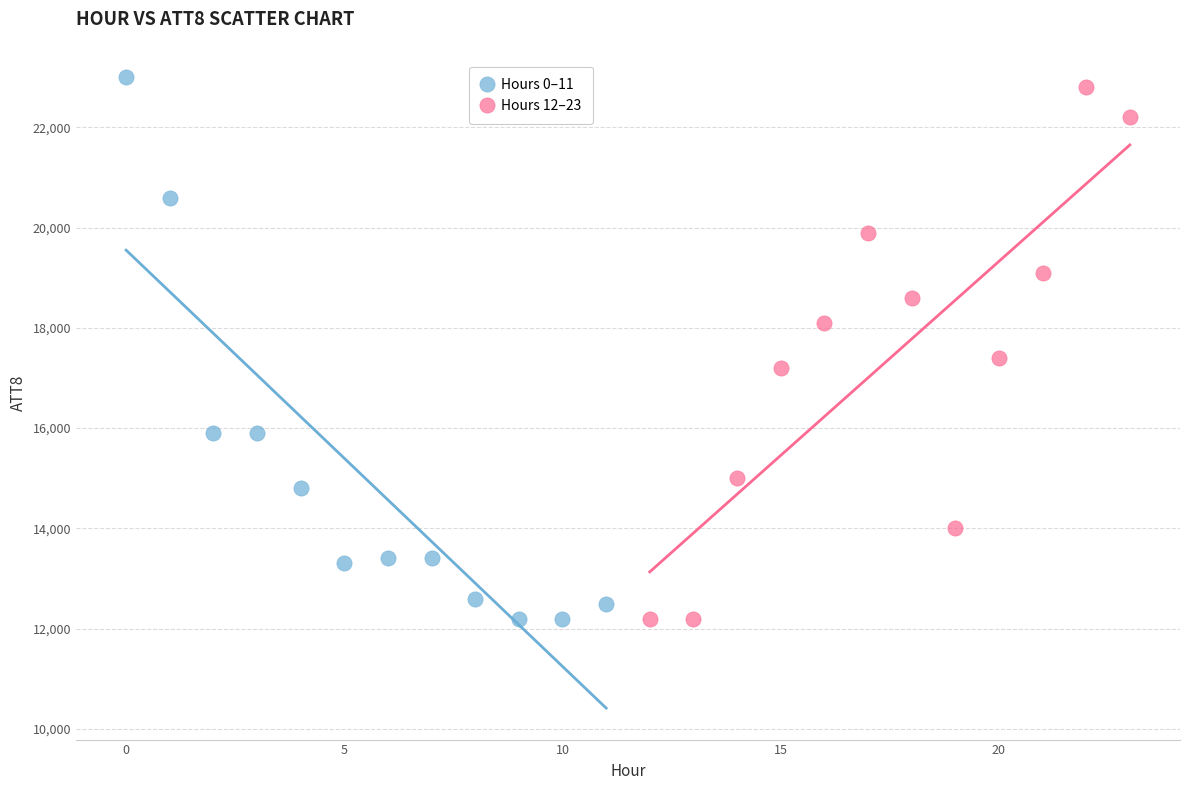

What are all the series names shown in the legend?

Hours 0–11, Hours 12–23